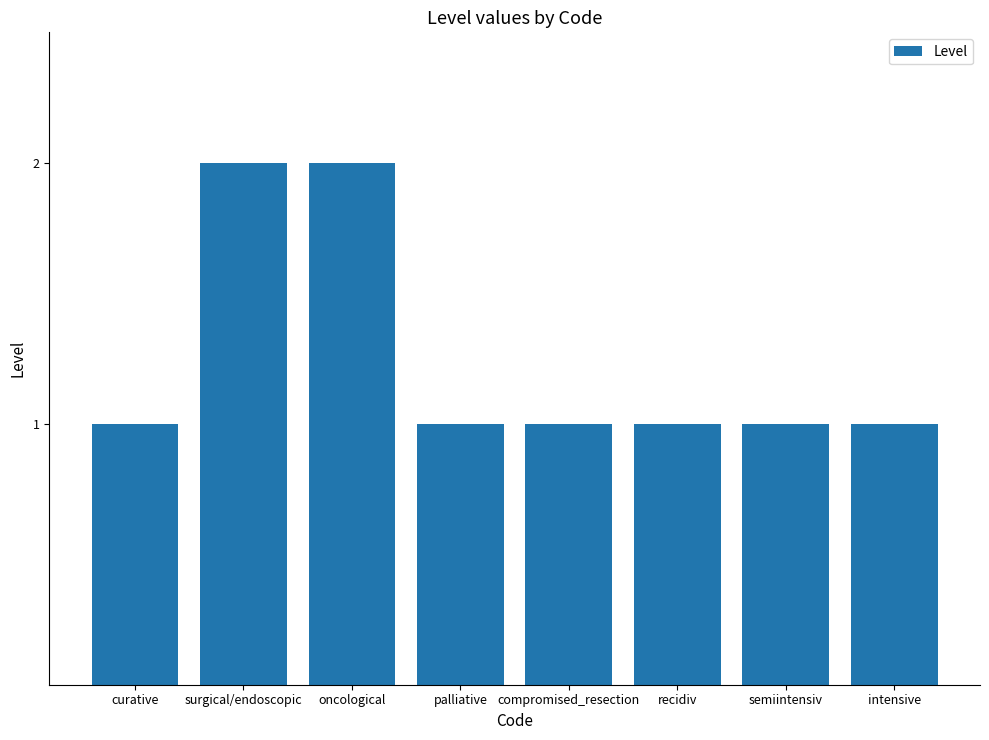

Between surgical/endoscopic and semiintensiv, which is larger?

surgical/endoscopic